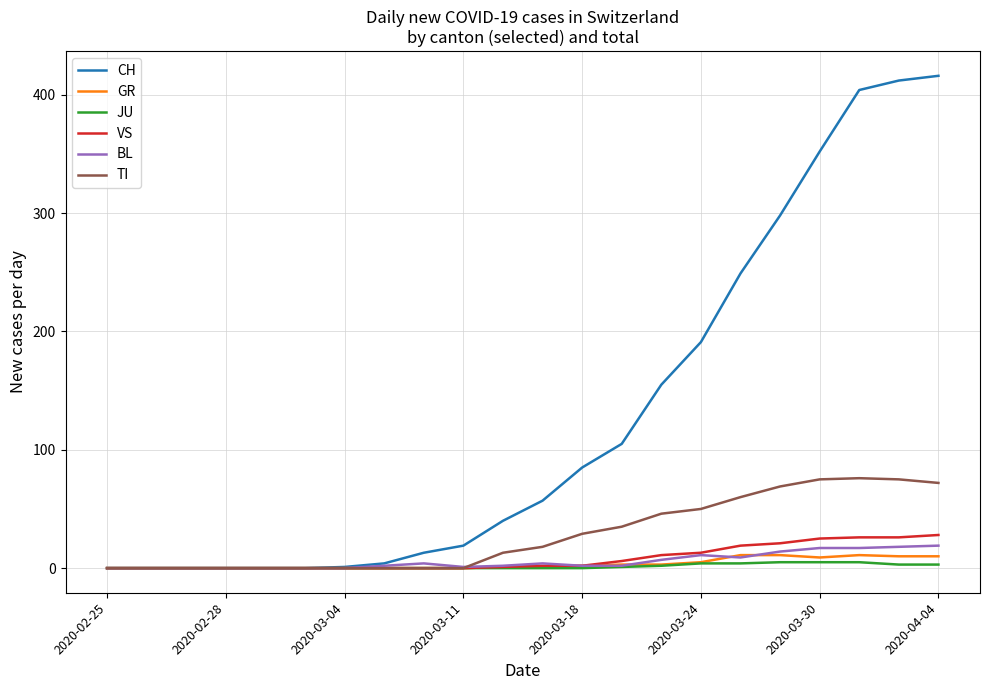

What are all the series names shown in the legend?

CH, GR, JU, VS, BL, TI